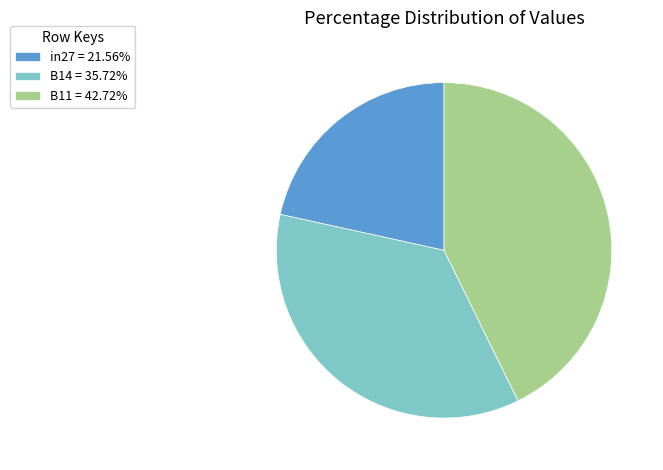

Is in27 = 21.56% the majority of the pie?

No